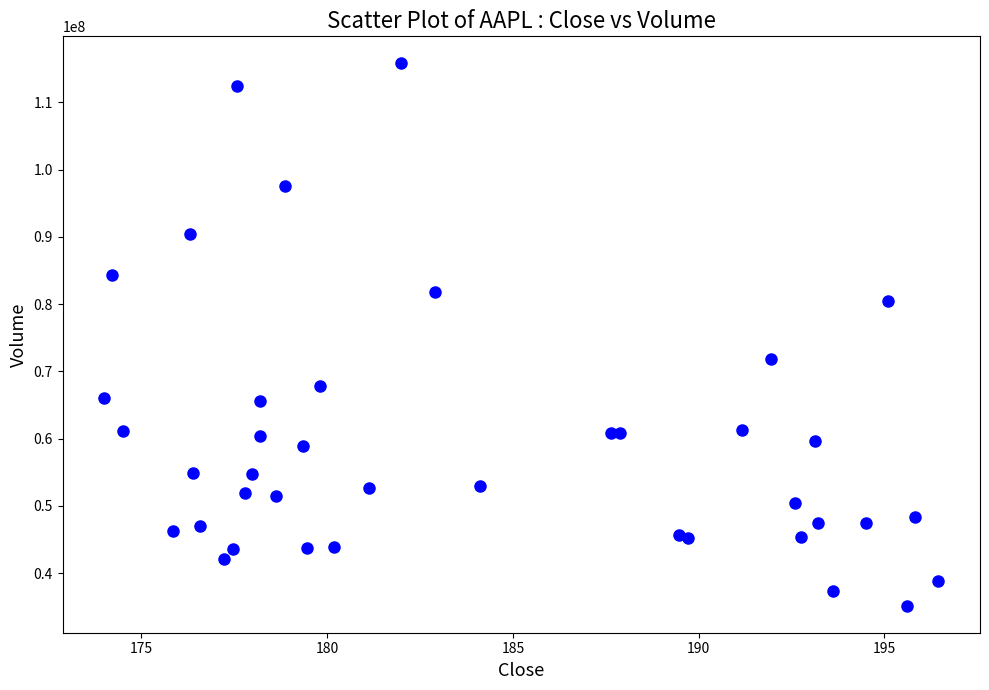

What Y value in the scatter plot is closest to 75487400?

71917800